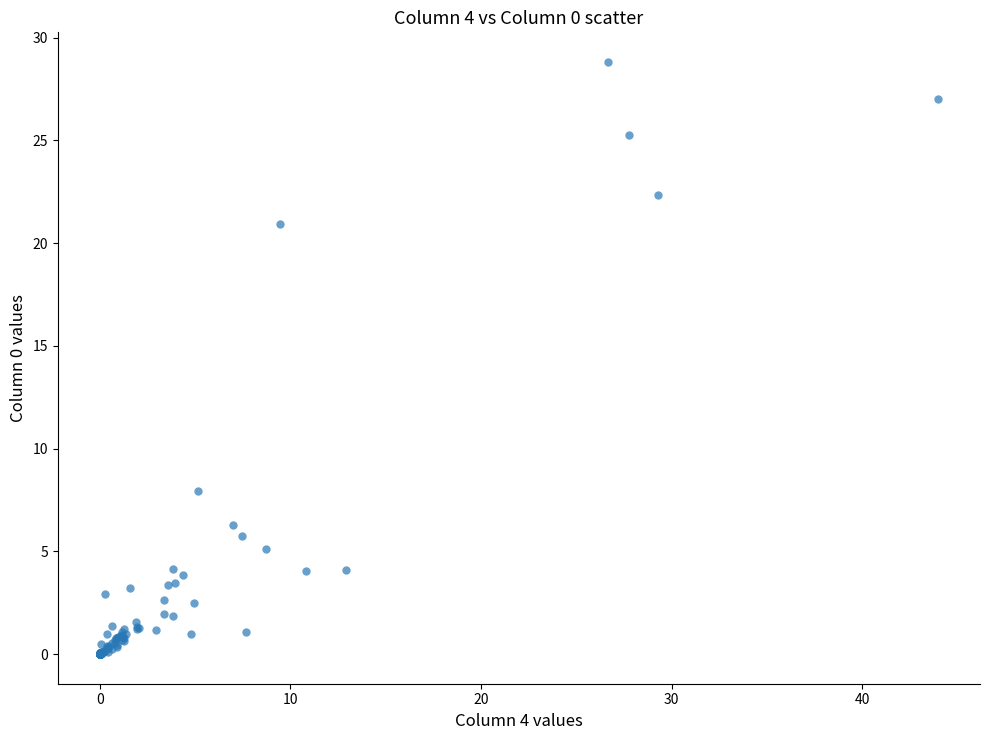

What Y value in the scatter plot is closest to 14?

7.9